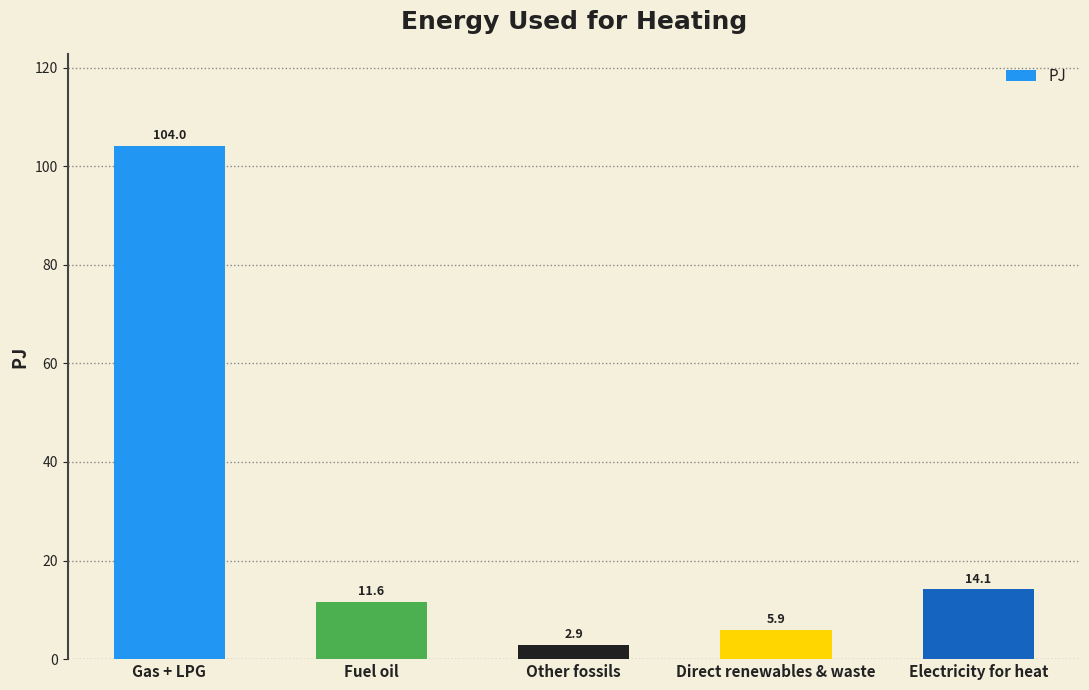

What is the change in value from Gas + LPG to Other fossils?

-101.2